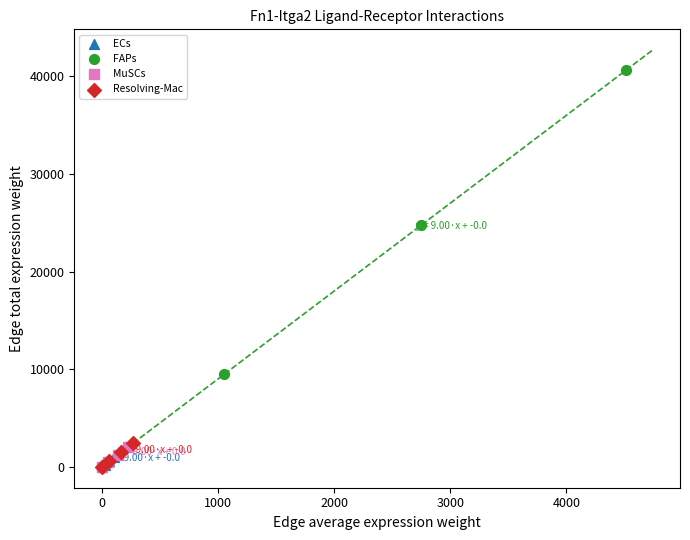

Which series has the widest spread of Y values?

FAPs